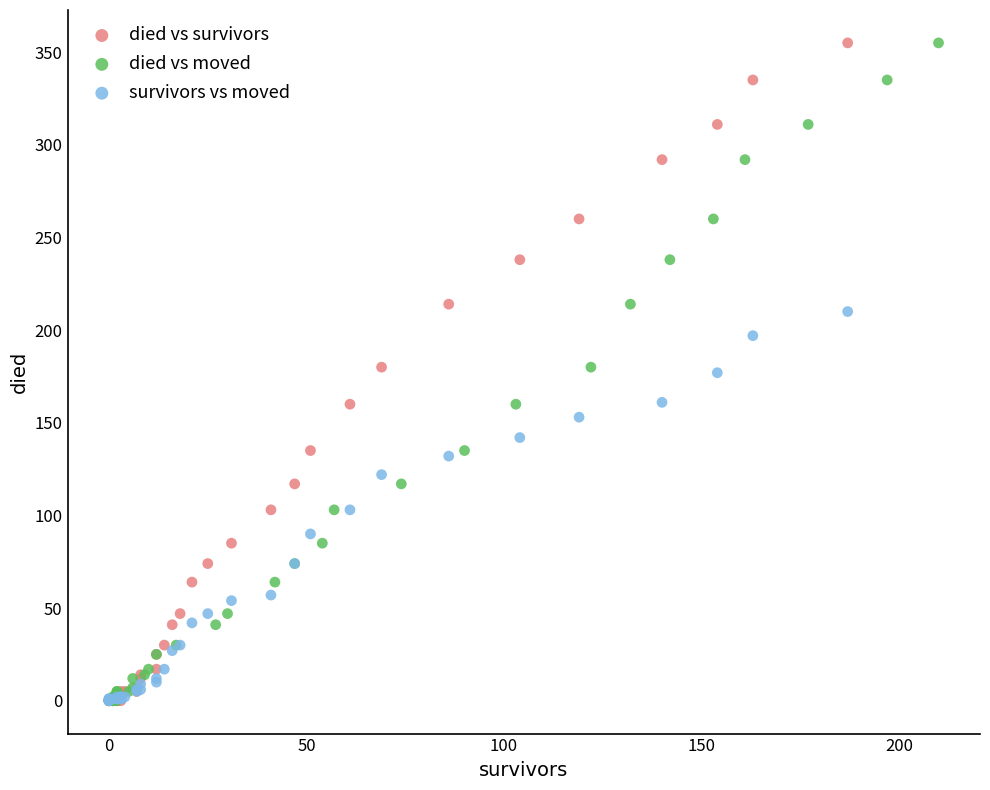

What are all the series names shown in the legend?

died vs survivors, died vs moved, survivors vs moved